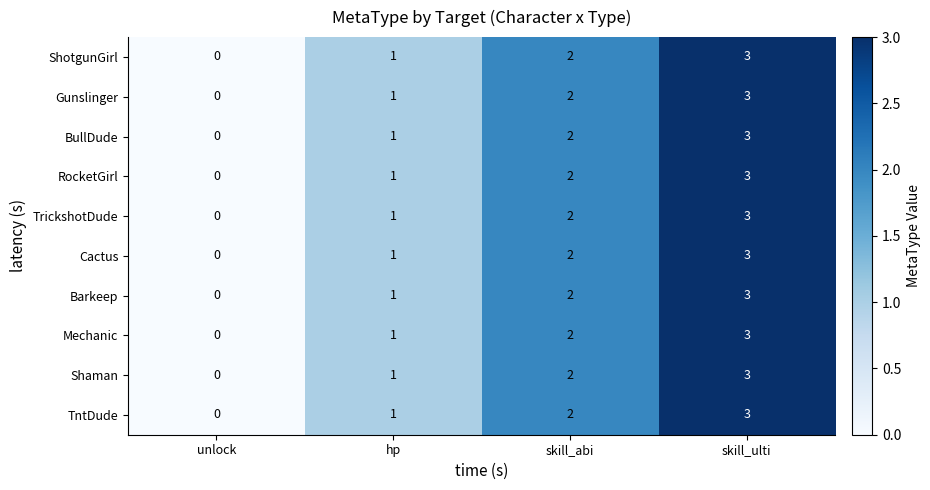

The ShotgunGirl series shows 2 at unlock. True or false?

False